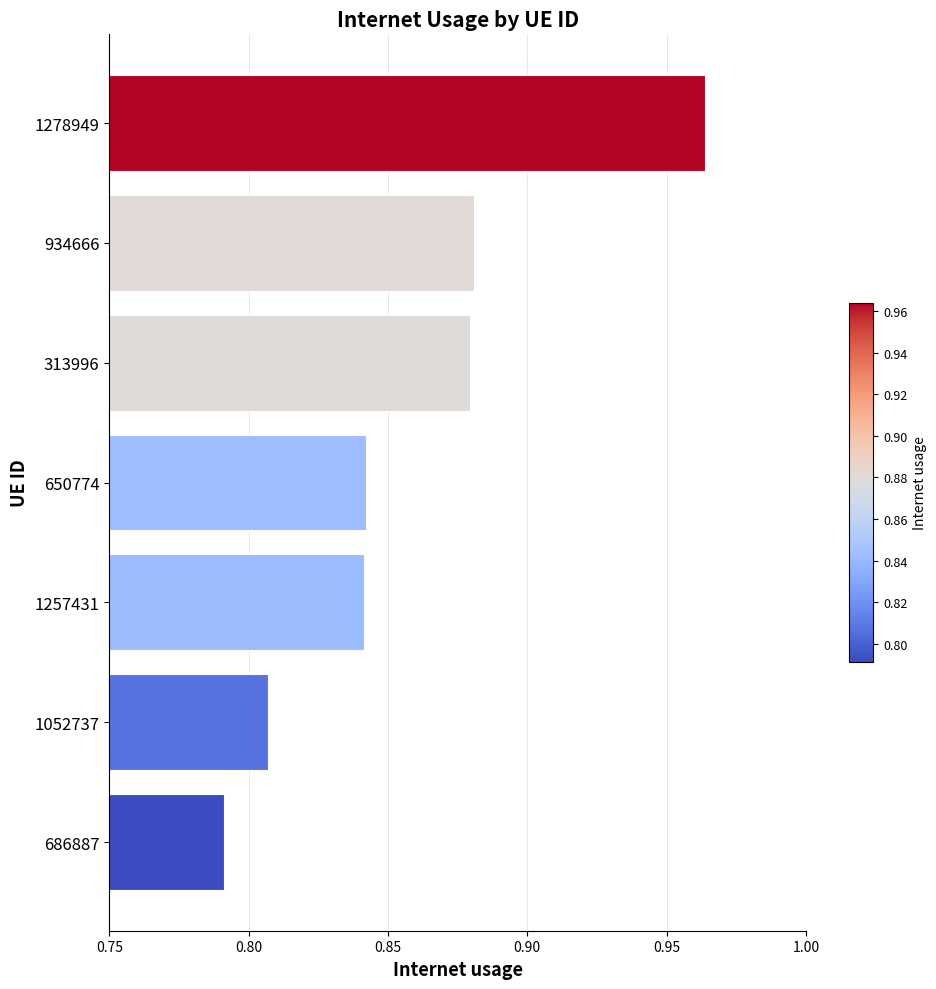

Where is the data nearest to the value 0?

686887